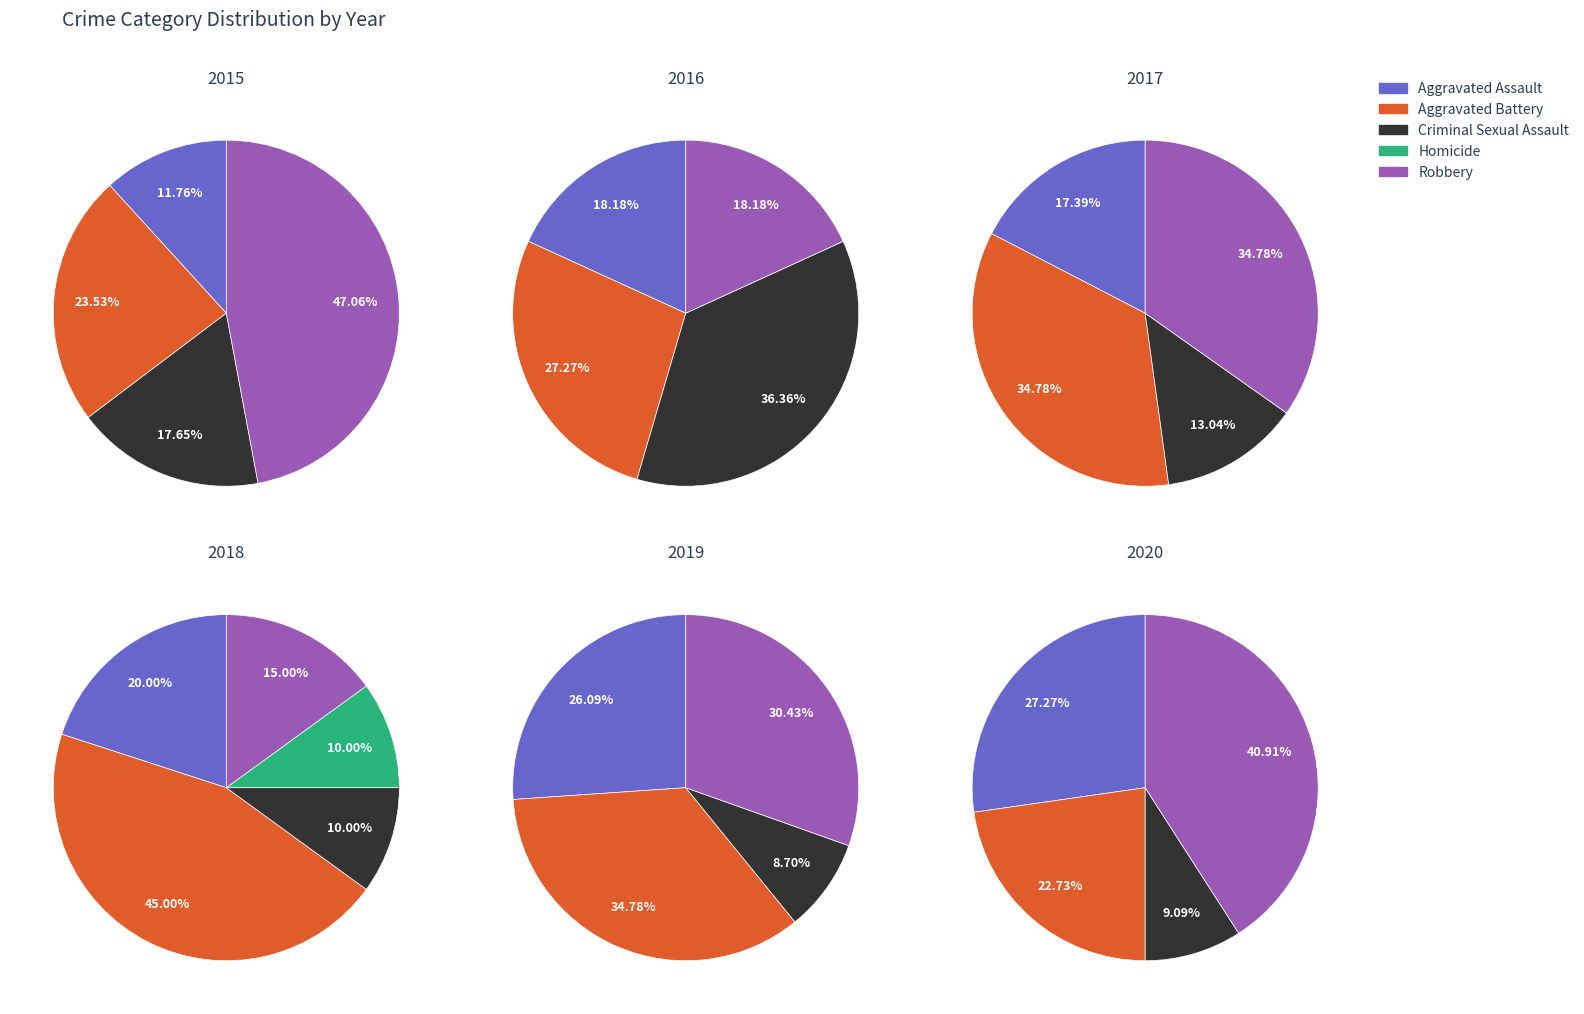

What is the change in value from Criminal Sexual Assault to Homicide?

-2